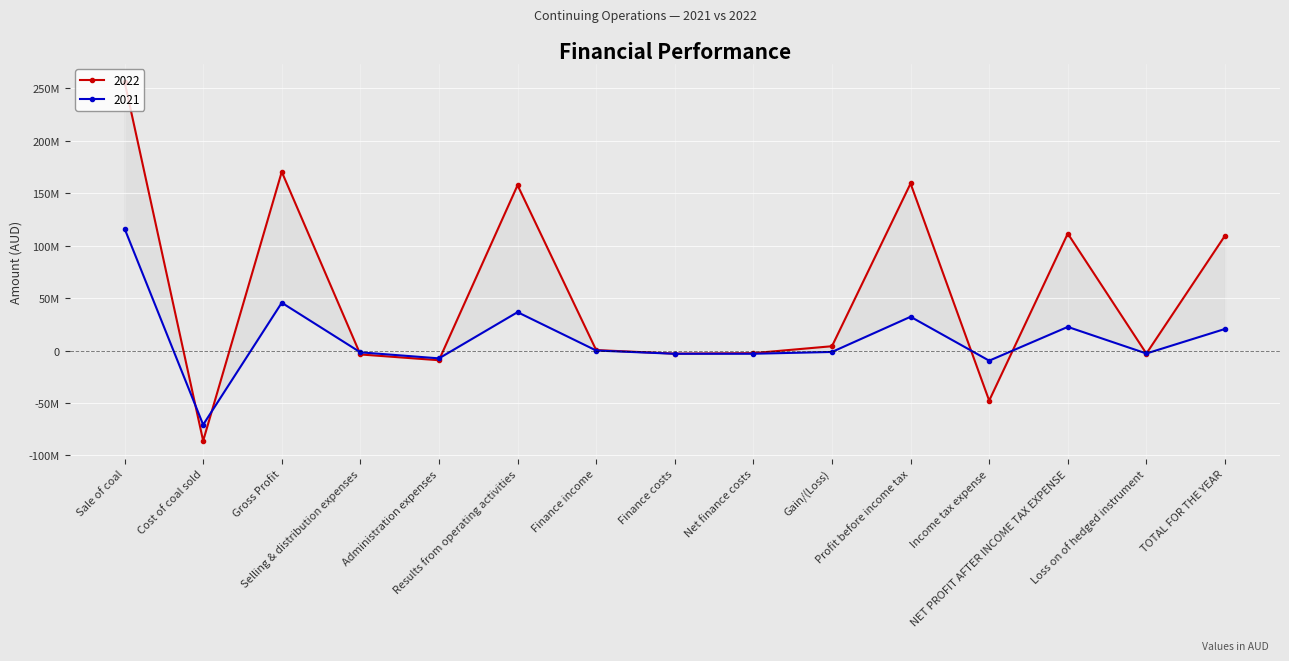

At how many categories does at least one series exceed 66790601?

6